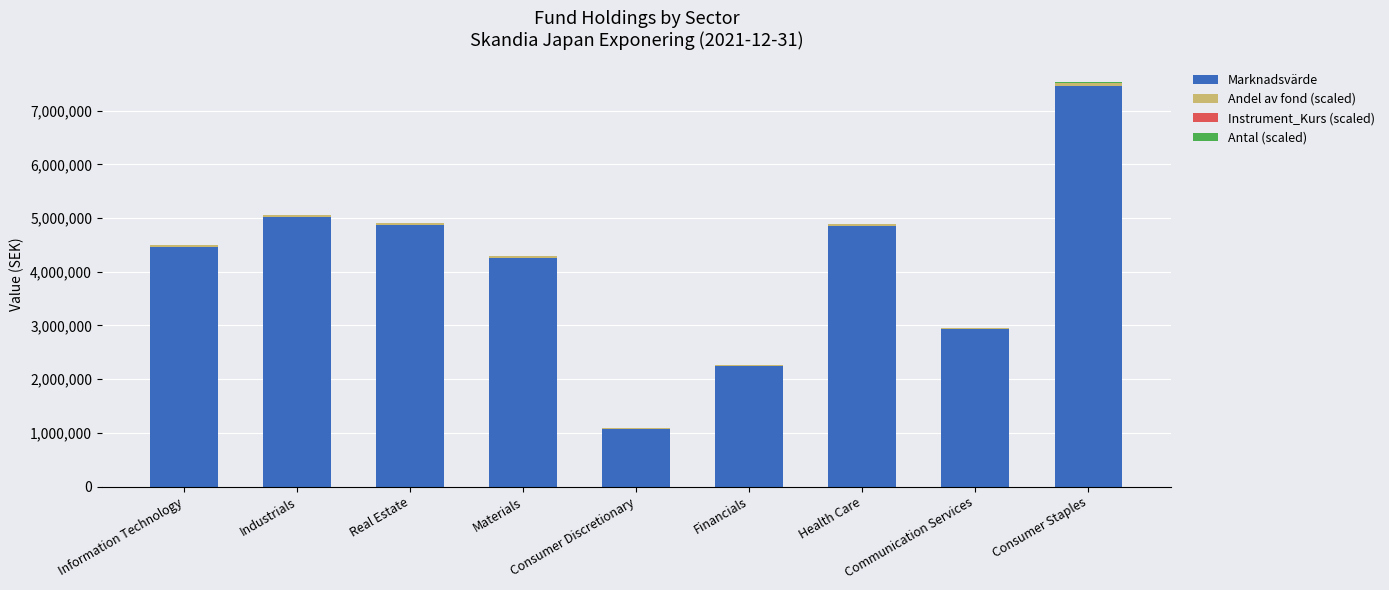

Which category has the highest value in the Marknadsvärde series?

Consumer Staples